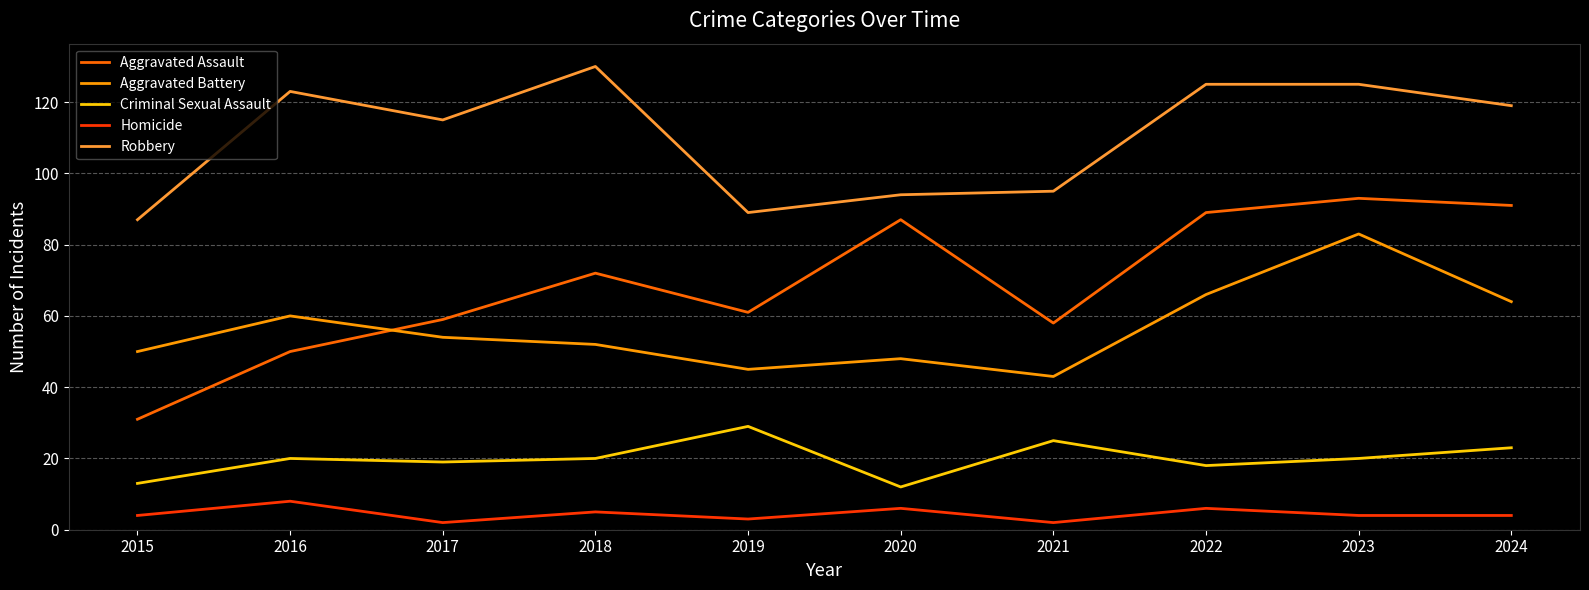

True or false: Criminal Sexual Assault and Aggravated Battery intersect in this chart.

False